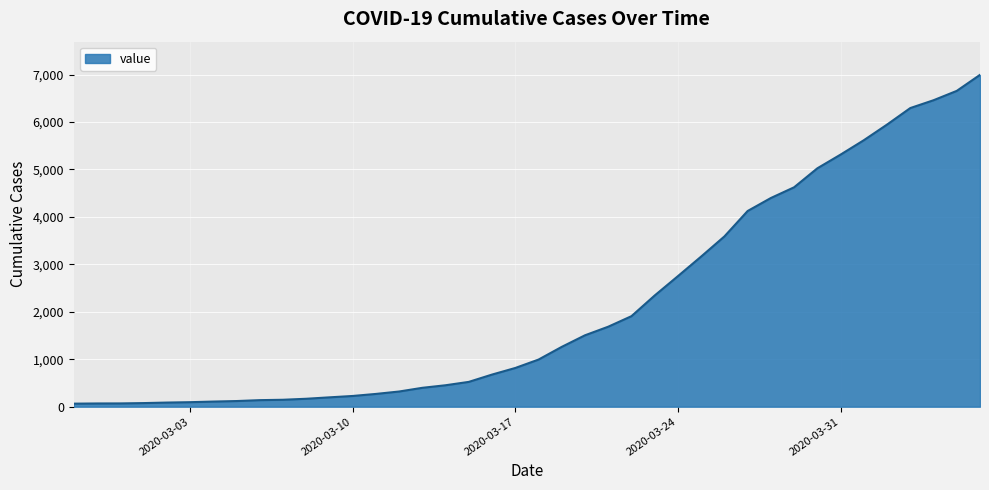

What is the smallest value displayed?

64